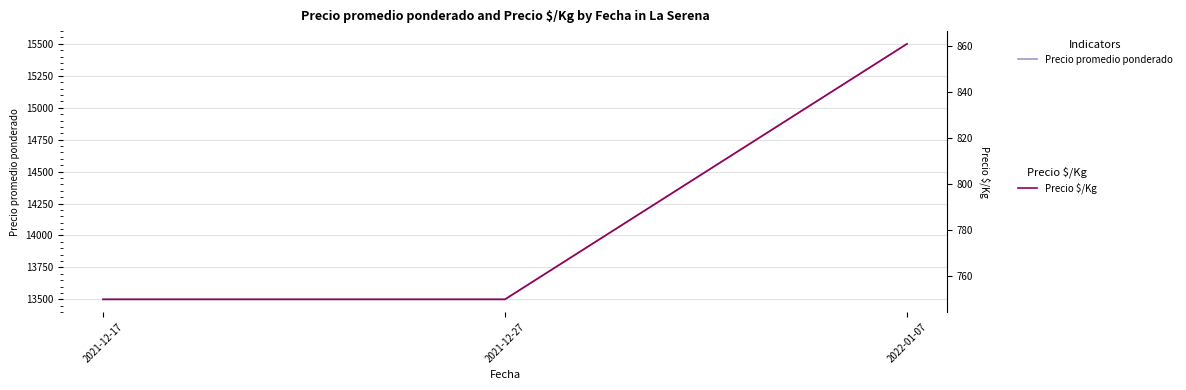

Is this an area chart (filled region under the line)?

No